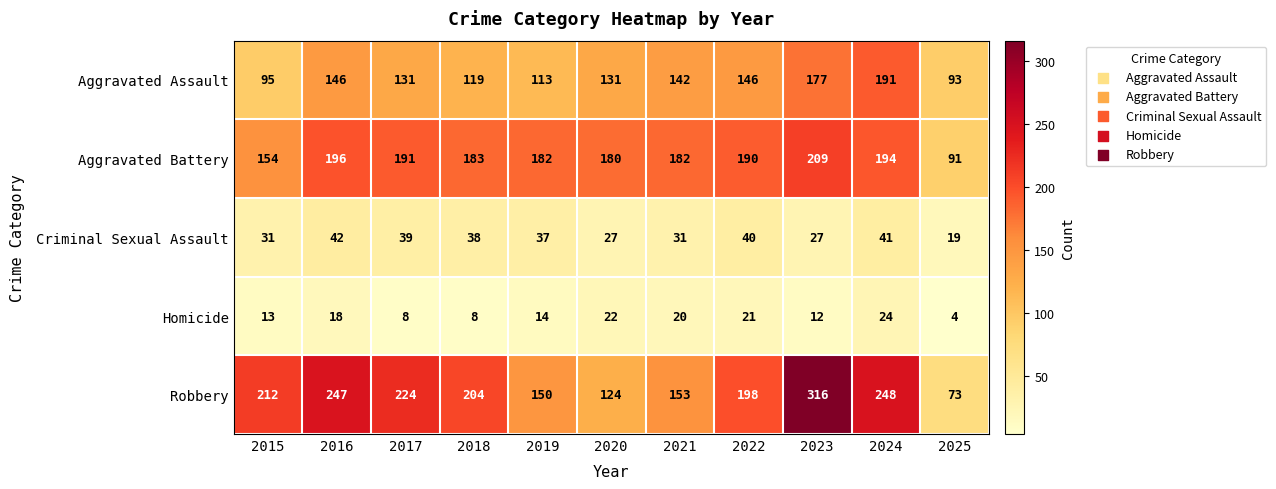

What is the difference between the maximum and second lowest values in the Aggravated Battery series?

55